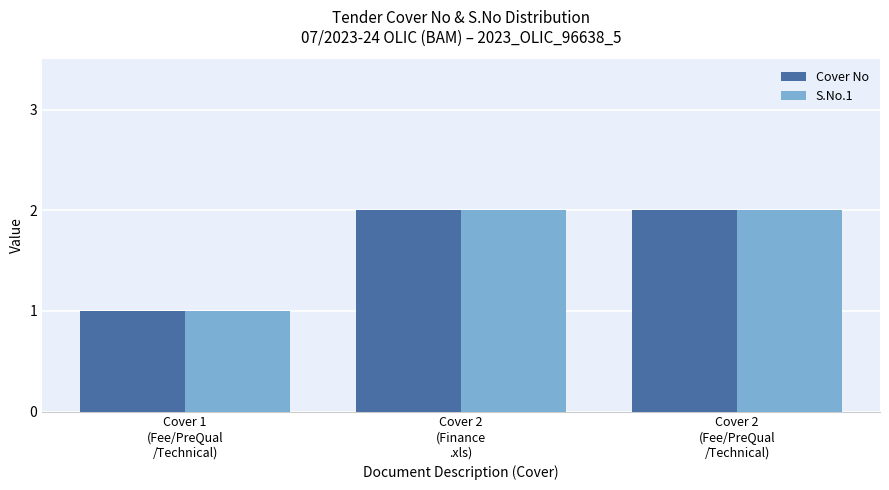

Reading left to right, extract all data points from this chart.

Cover No: Cover 1
(Fee/PreQual
/Technical)=1	Cover 2
(Finance
.xls)=2	Cover 2
(Fee/PreQual
/Technical)=2
S.No.1: Cover 1
(Fee/PreQual
/Technical)=1	Cover 2
(Finance
.xls)=2	Cover 2
(Fee/PreQual
/Technical)=2